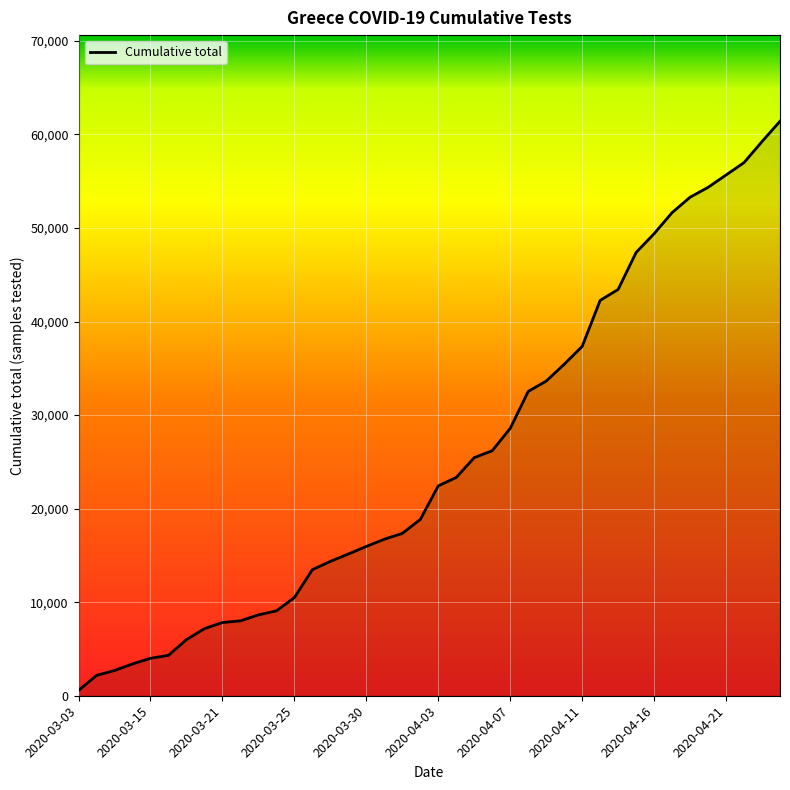

What is the difference between the maximum and minimum values?

60837